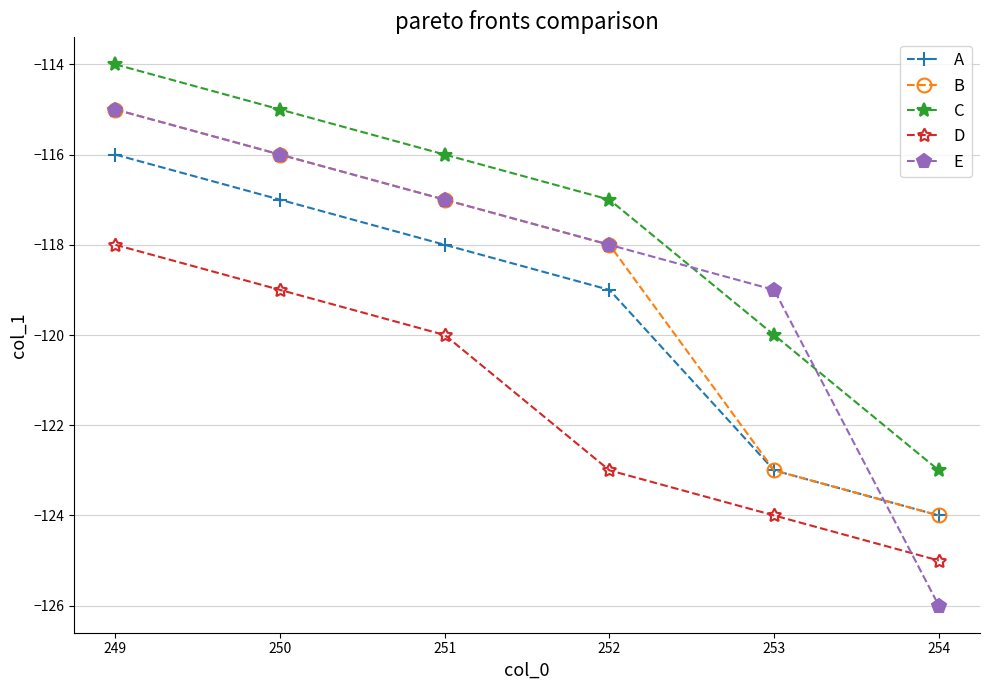

What is the total value across all series at 253?

-609